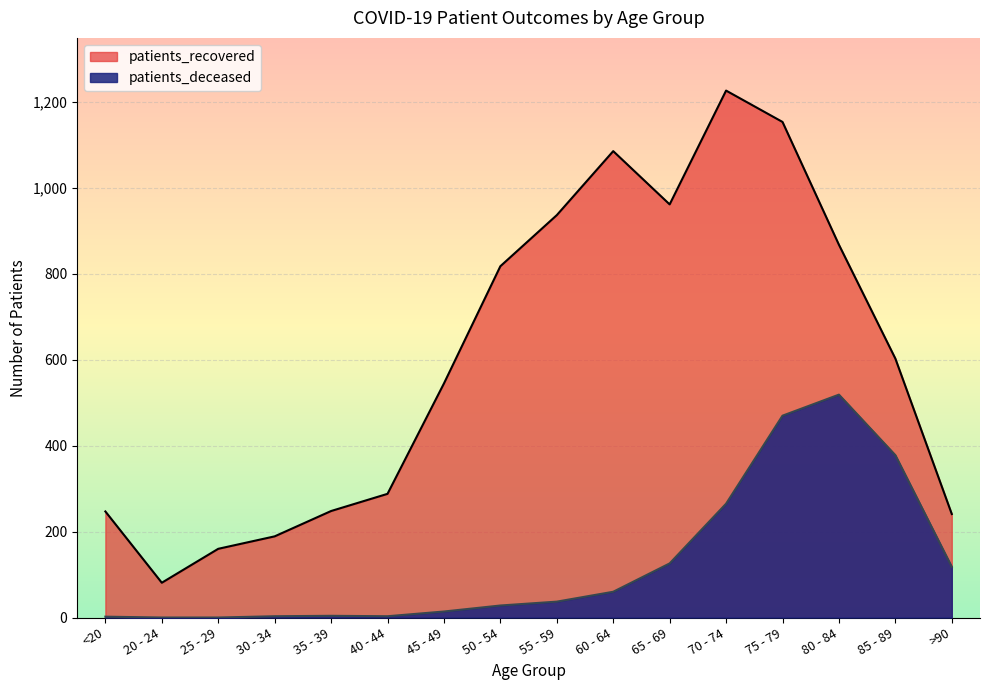

The value of patients_deceased at 30 - 34 is 2. True or false?

False